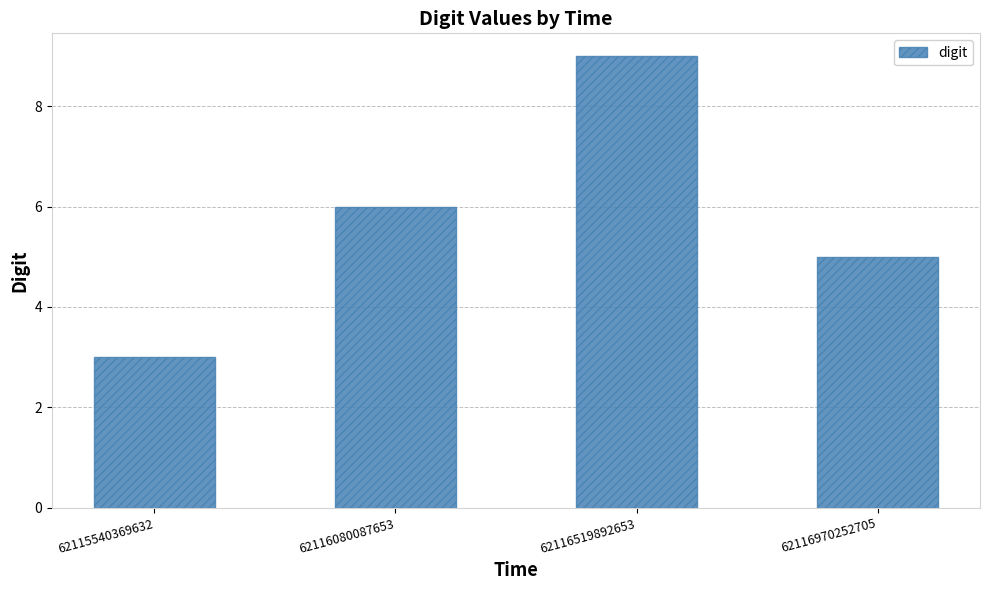

List the labels in order of value, largest first.

62116519892653, 62116080087653, 62116970252705, 62115540369632